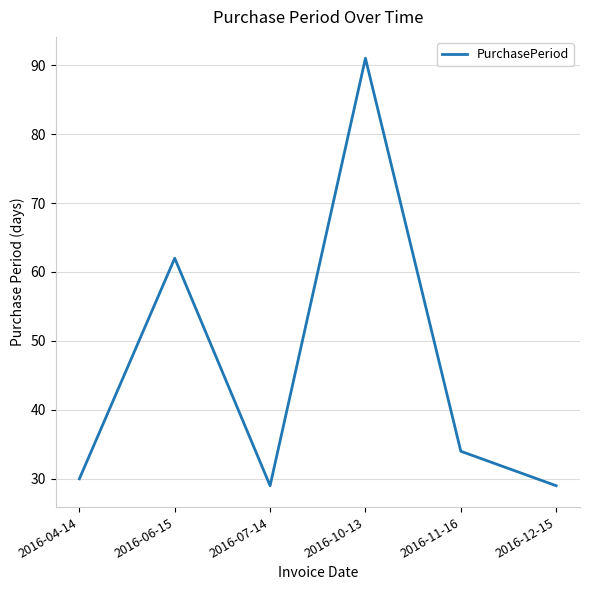

The chart shows a value of 44 at 2016-07-14. True or false?

False